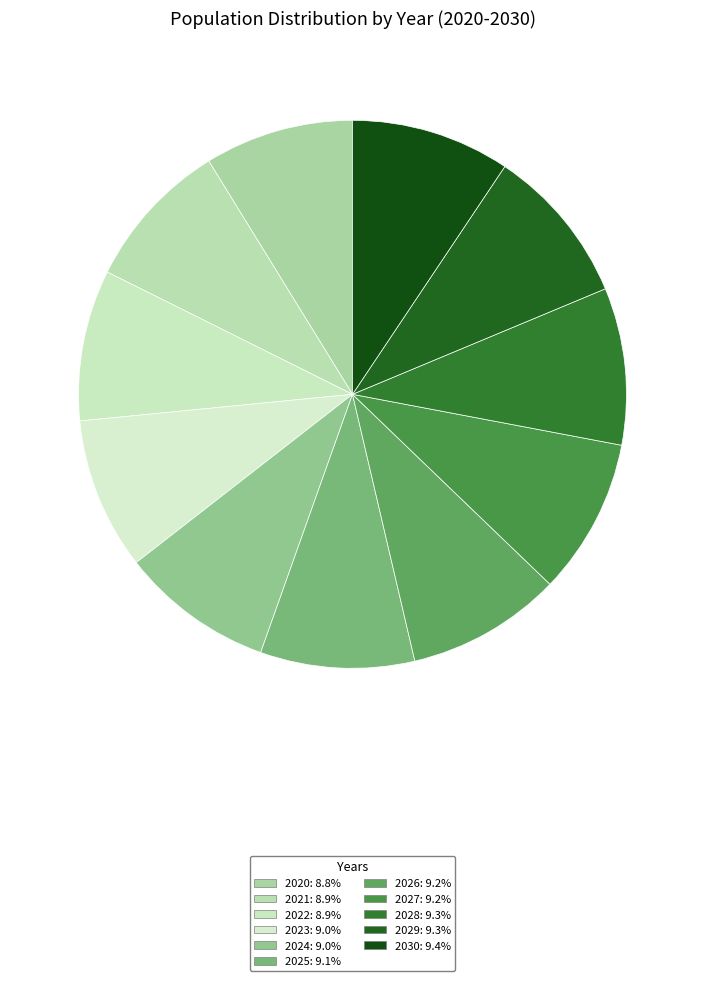

Rank the categories by value from lowest to highest.

2020, 2021, 2022, 2023, 2024, 2025, 2026, 2027, 2028, 2029, 2030